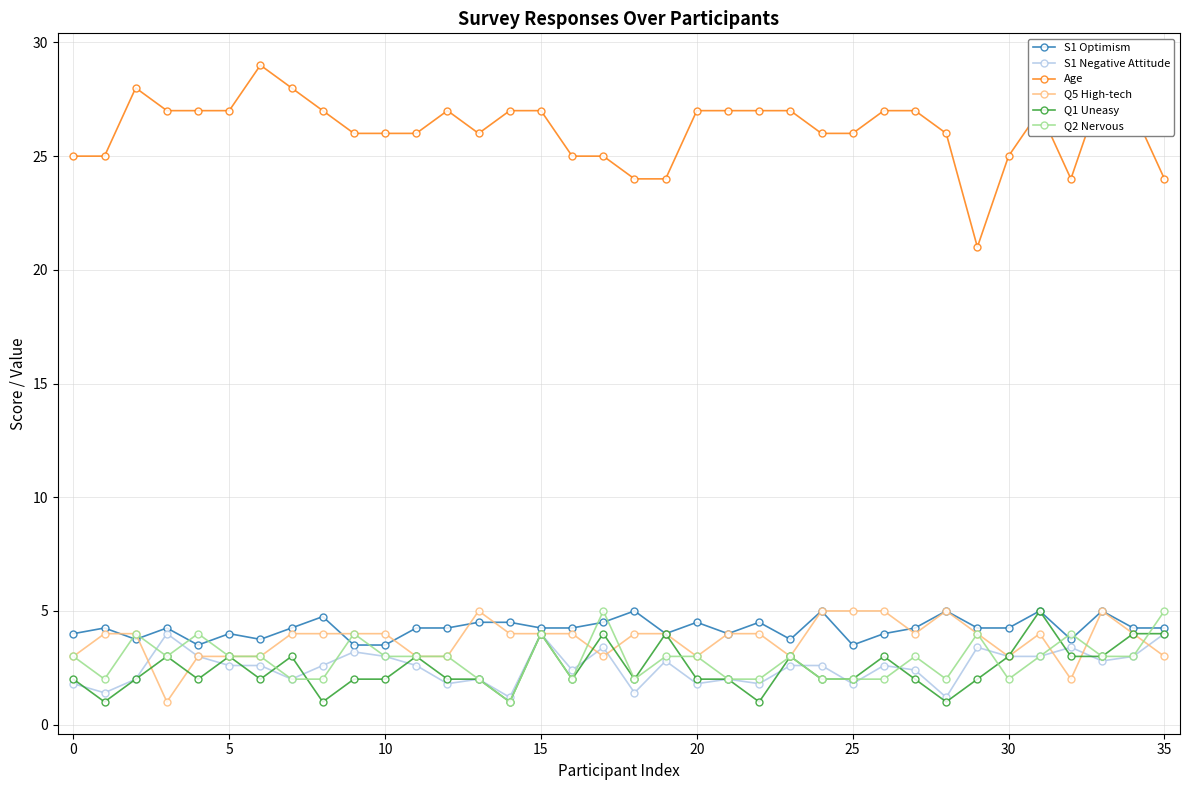

Which series has the widest spread of values?

Age